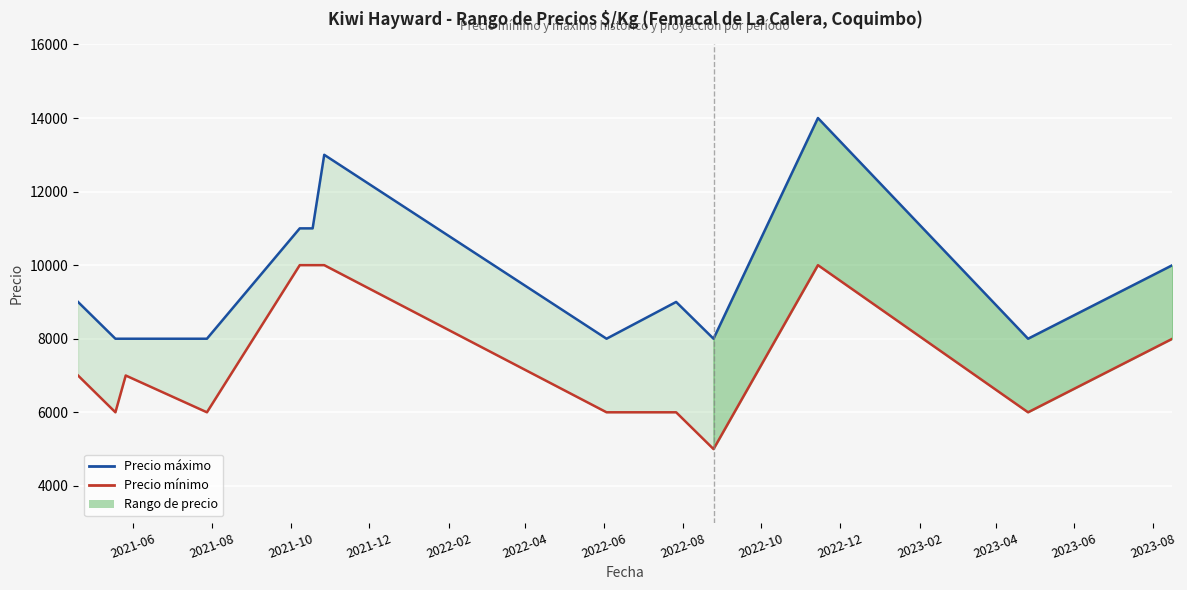

Count the Precio máximo values in the range 8000 to 11000.

11